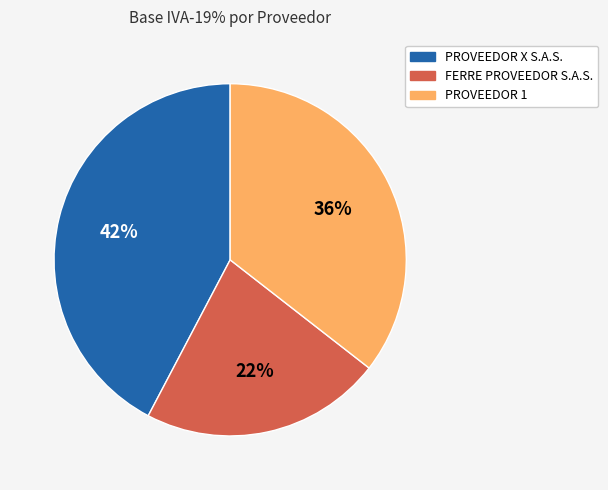

To the nearest percent, what is the difference between the largest and smallest slice percentages?

20%